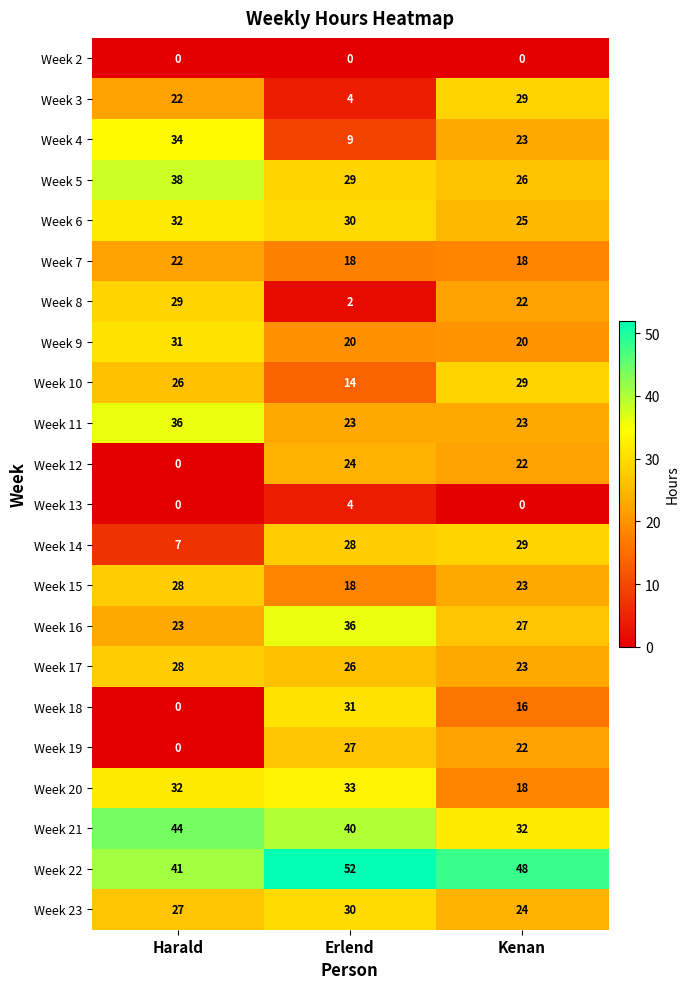

Between Erlend and Kenan, which series saw the biggest shift?

Week 3